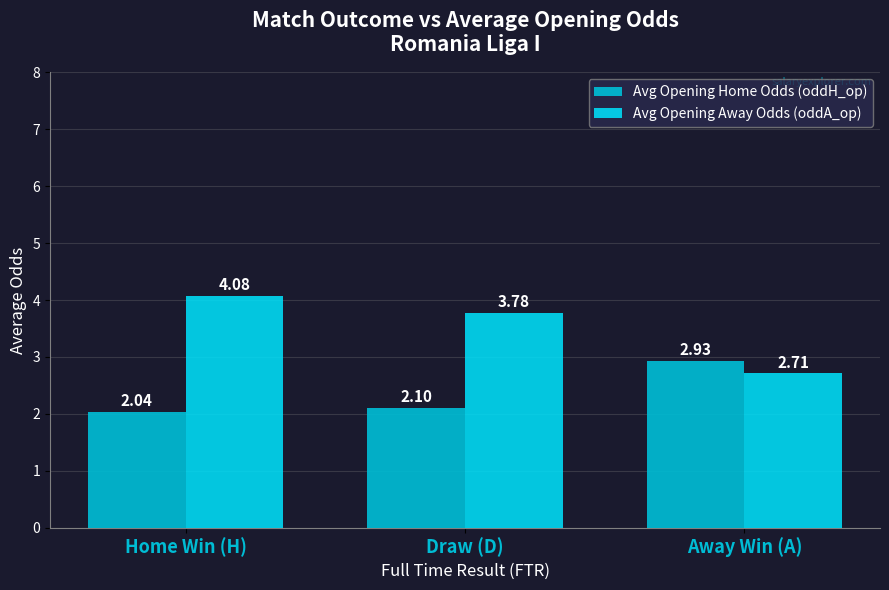

What are all the series names shown in the legend?

Avg Opening Home Odds (oddH_op), Avg Opening Away Odds (oddA_op)